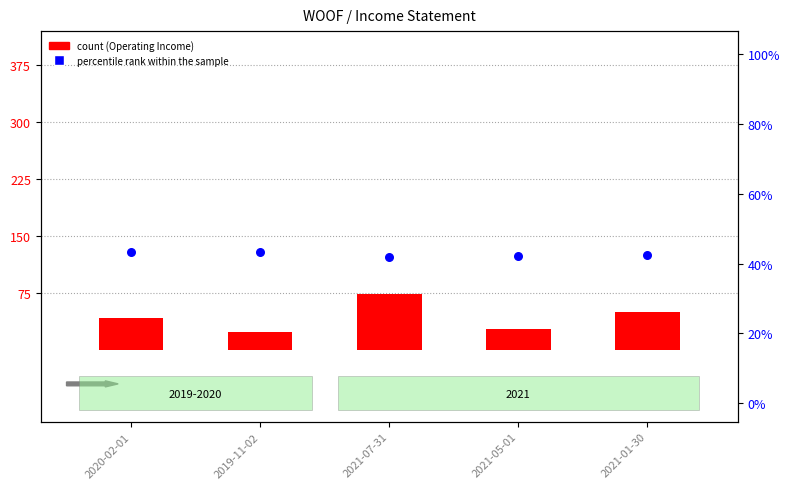

At which category is the sum across all series the highest?

2021-07-31